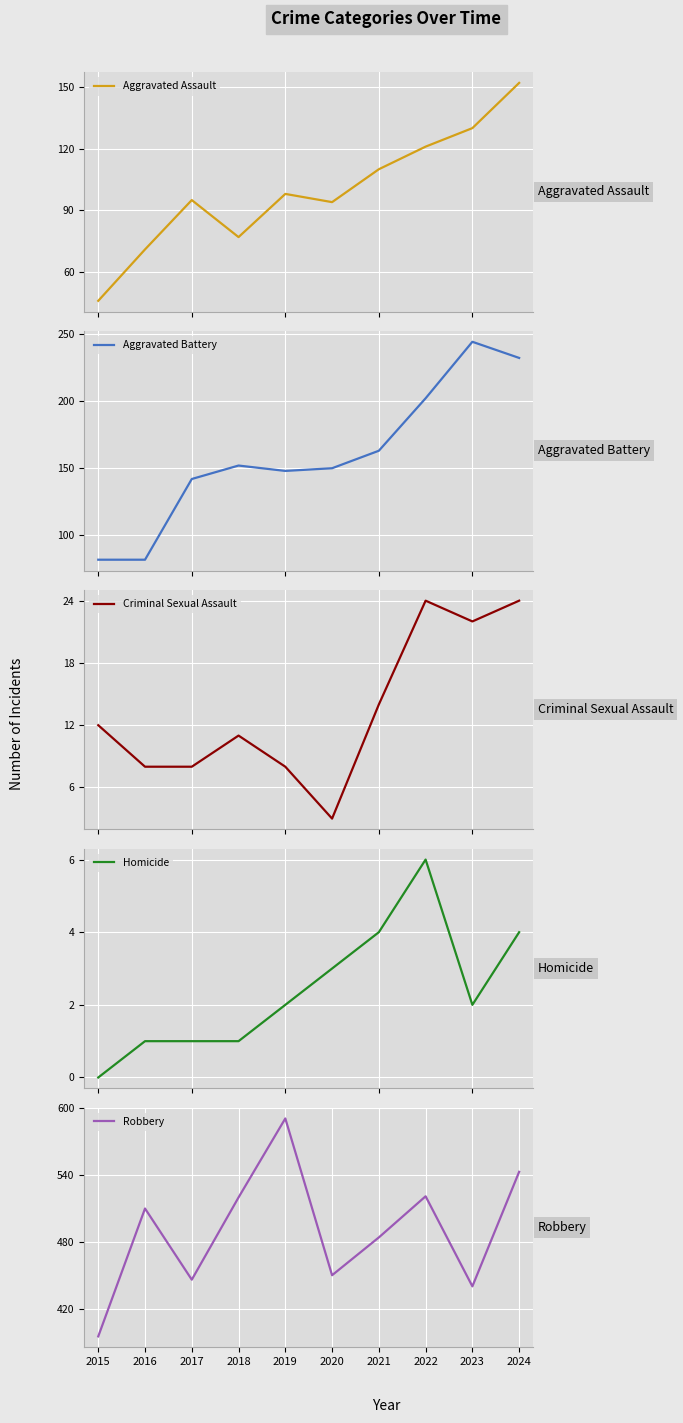

True or false: Aggravated Battery has more than 0 interior local peaks.

True